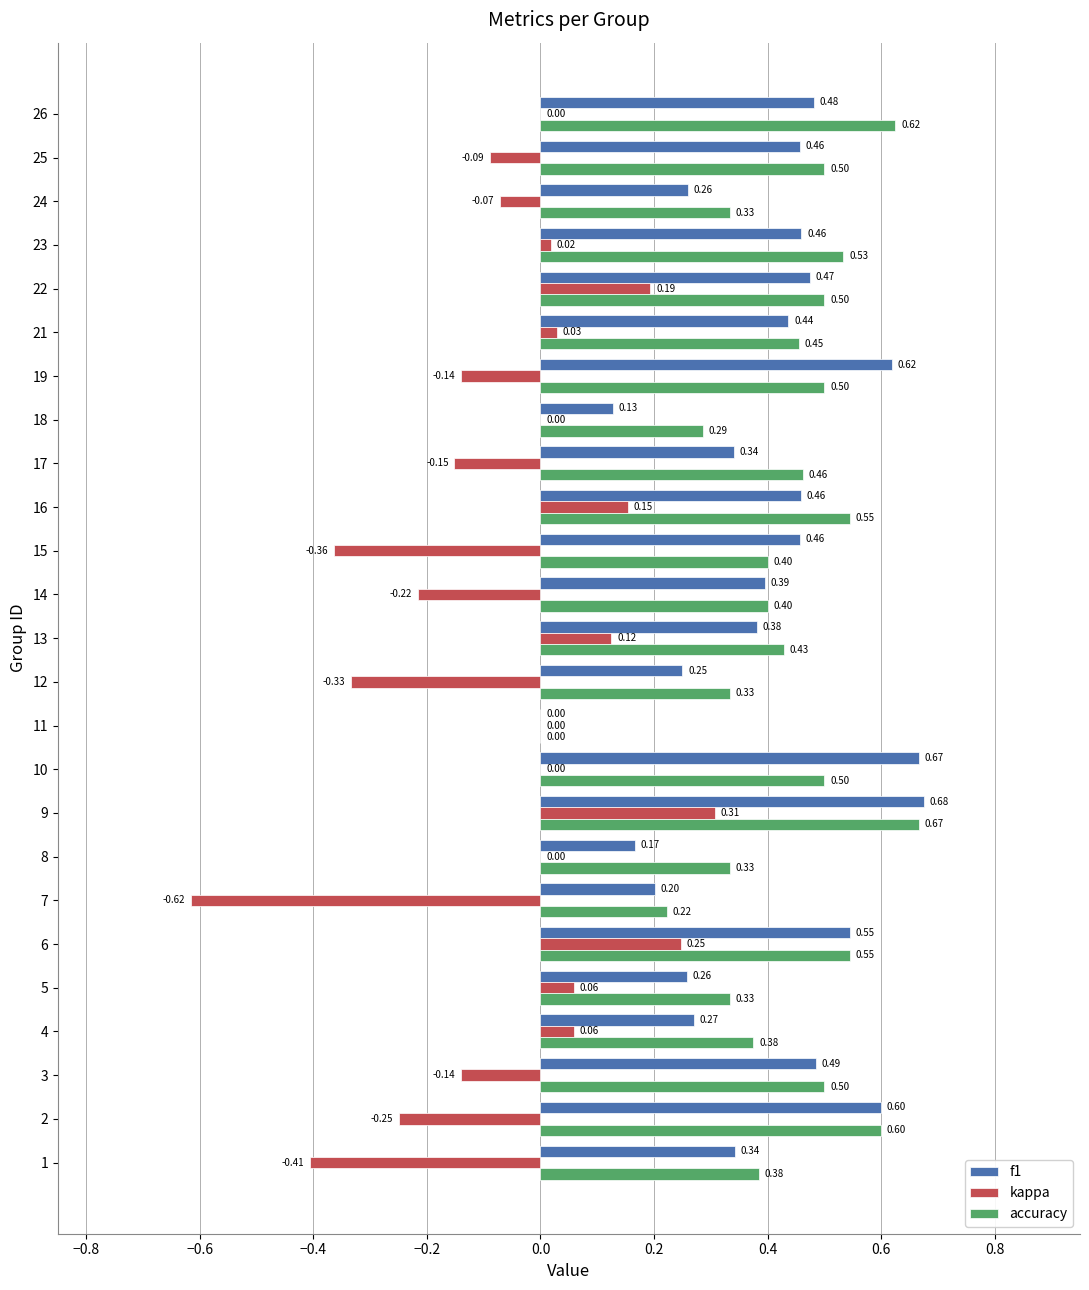

Which series changed the most between 2 and 21?

kappa